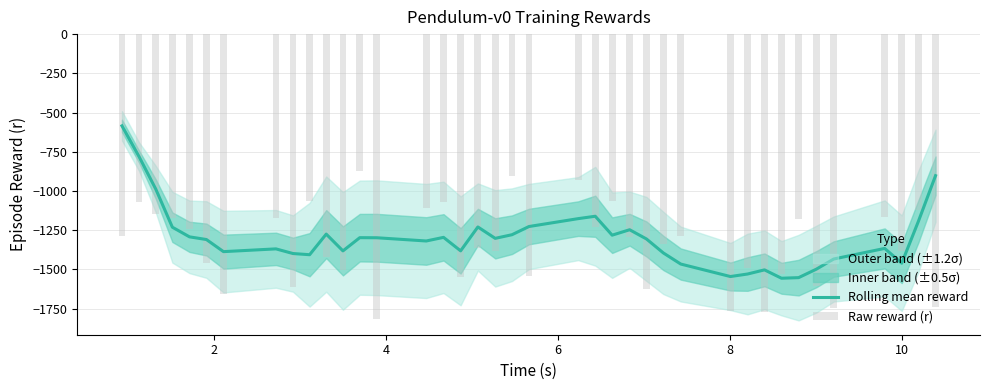

Reading left to right, transcribe all the data shown in this chart.

Rolling mean reward: -584.9	-780.2	-987.7	-1231.0	-1292.5	-1309.5	-1386.7	-1369.2	-1398.8	-1406.4	-1275.0	-1382.0	-1297.7	-1298.3	-1318.8	-1295.8	-1381.7	-1229.4	-1302.1	-1279.0	-1226.6	-1176.4	-1161.1	-1281.7	-1247.2	-1306.0	-1395.1	-1465.8	-1545.5	-1529.4	-1503.0	-1556.3	-1552.5	-1498.5	-1433.8	-1366.2	-1460.5	-1193.1	-902.5
Raw reward (r): -1288.9	-1071.4	-1148.9	-1172.2	-1244.8	-1459.6	-1658.1	-1173.6	-1612.1	-1066.8	-1422.8	-1504.8	-869.9	-1815.3	-1106.5	-1070.1	-1546.2	-1366.5	-1385.4	-901.9	-1542.2	-931.7	-1232.0	-1064.9	-1293.9	-1625.7	-1334.9	-1284.3	-1766.7	-1489.5	-1771.9	-1529.0	-1176.5	-1604.5	-1743.5	-1165.6	-1383.6	-1123.5	-1742.1